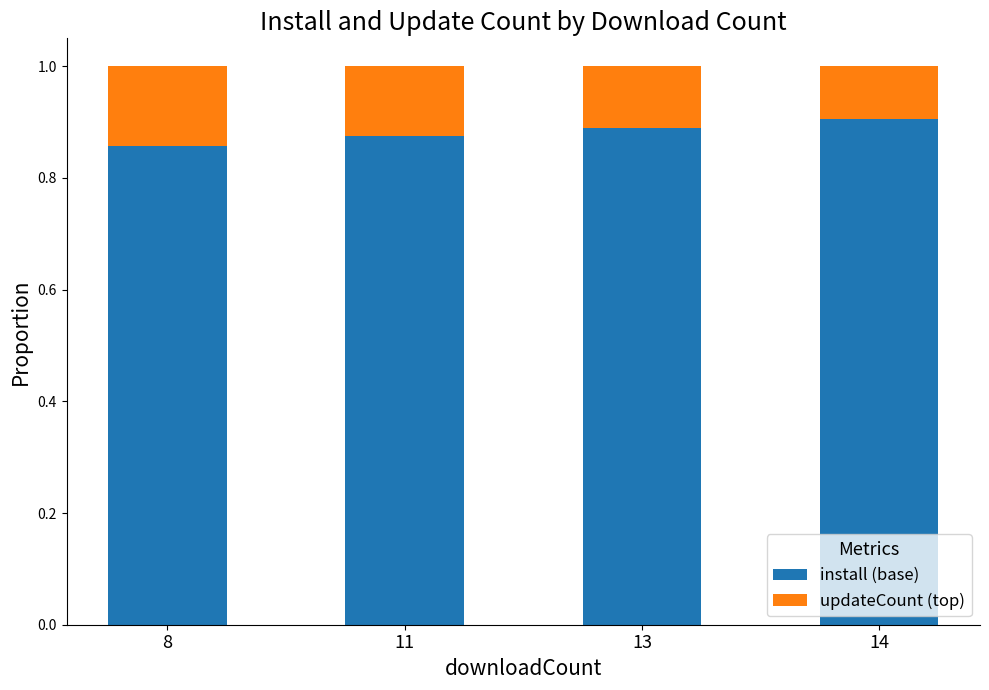

The install (base) series shows 1.5 at 14. True or false?

False